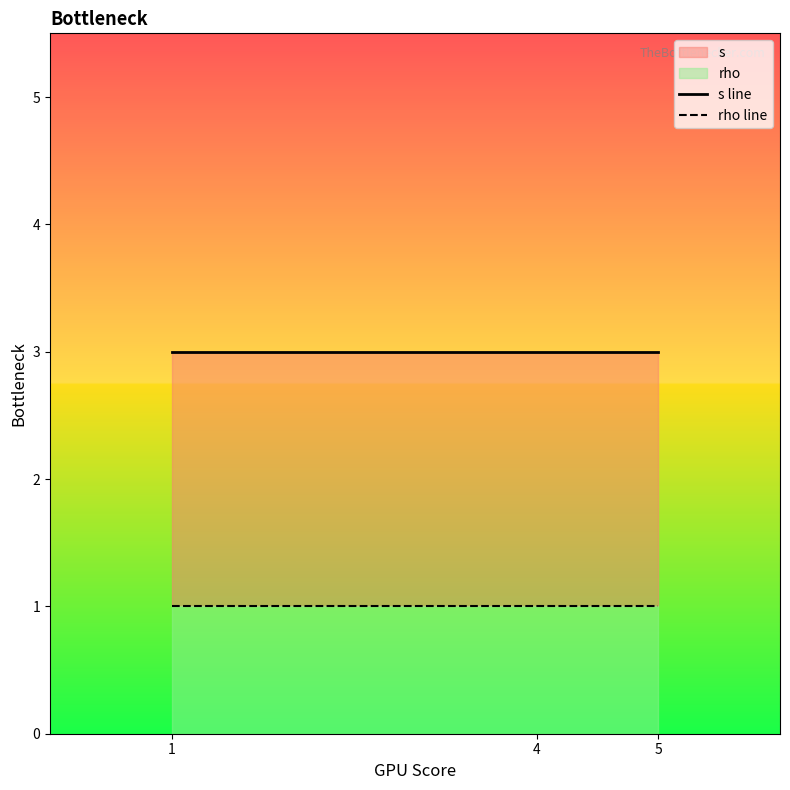

What is the average value of the s line series?

3